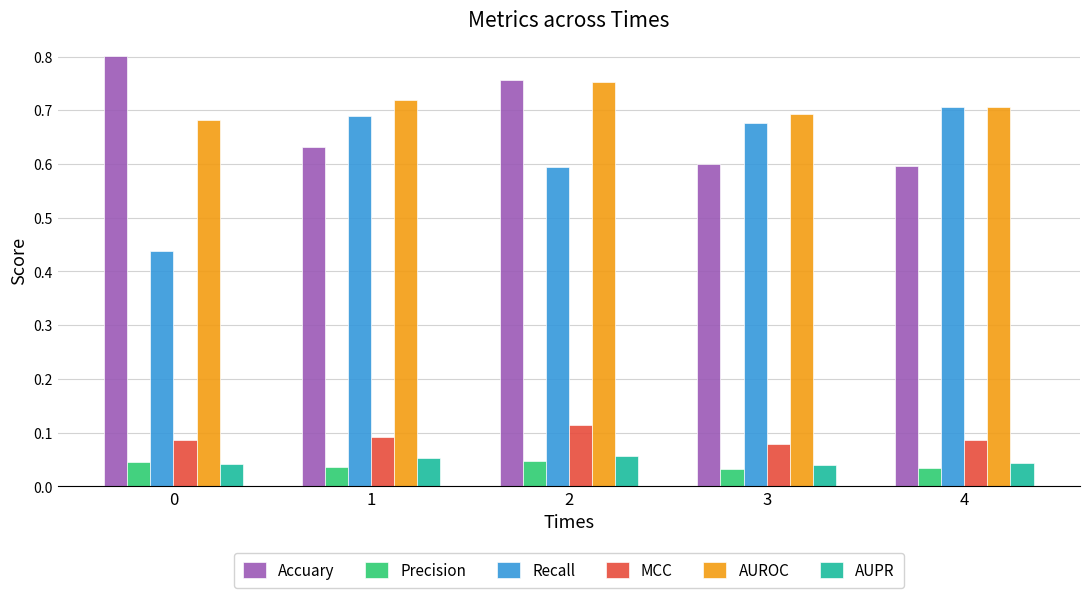

What are all the series names shown in the legend?

Accuary, Precision, Recall, MCC, AUROC, AUPR